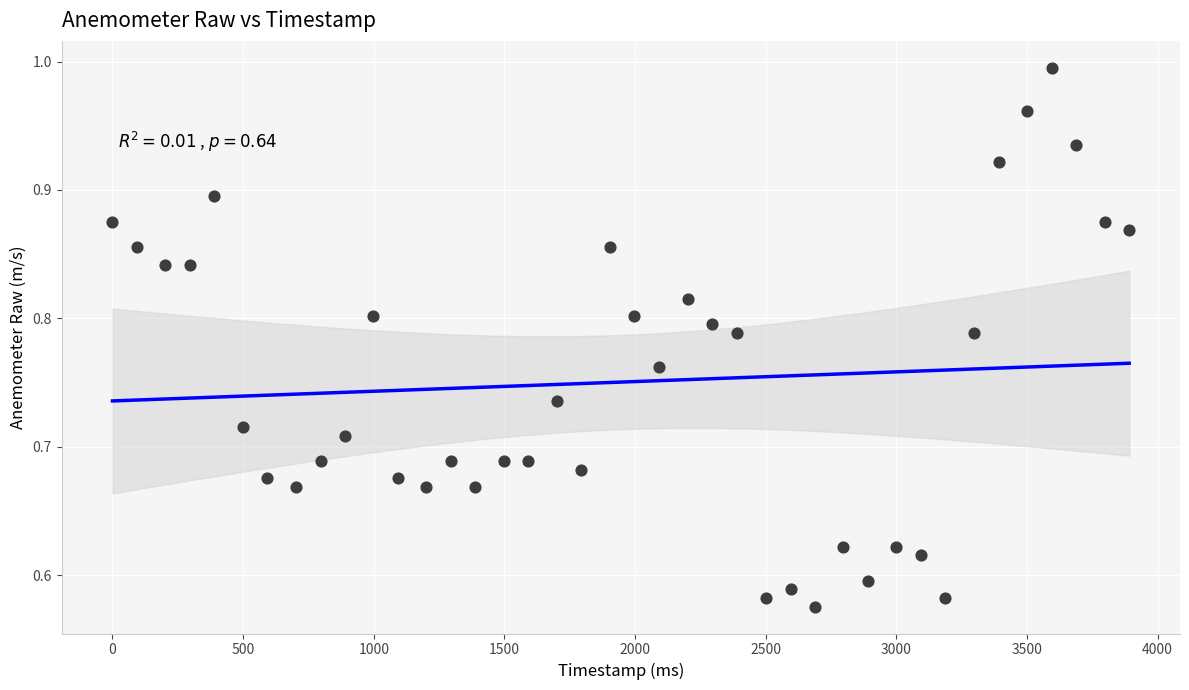

What is the range of Y values (max minus min)?

0.4